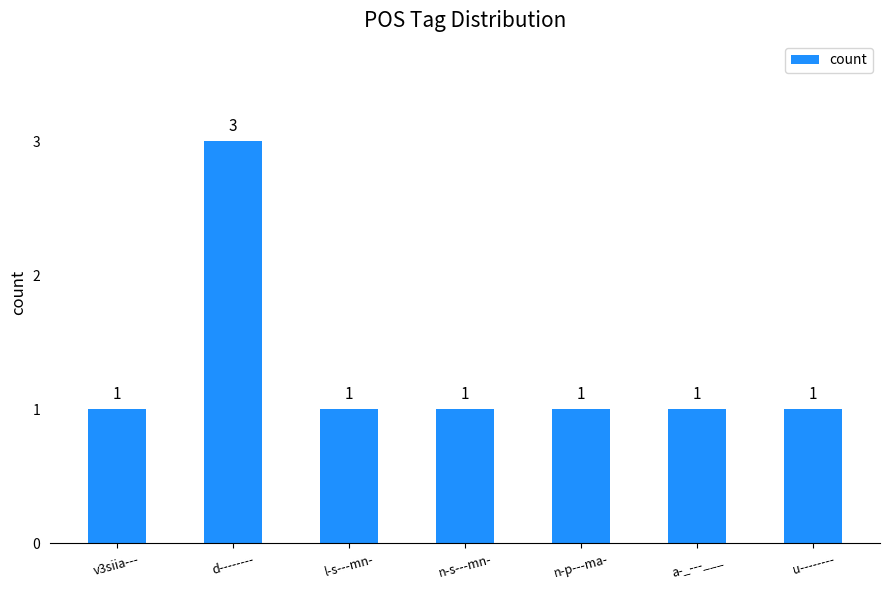

Count the values in the range 1 to 2.

6